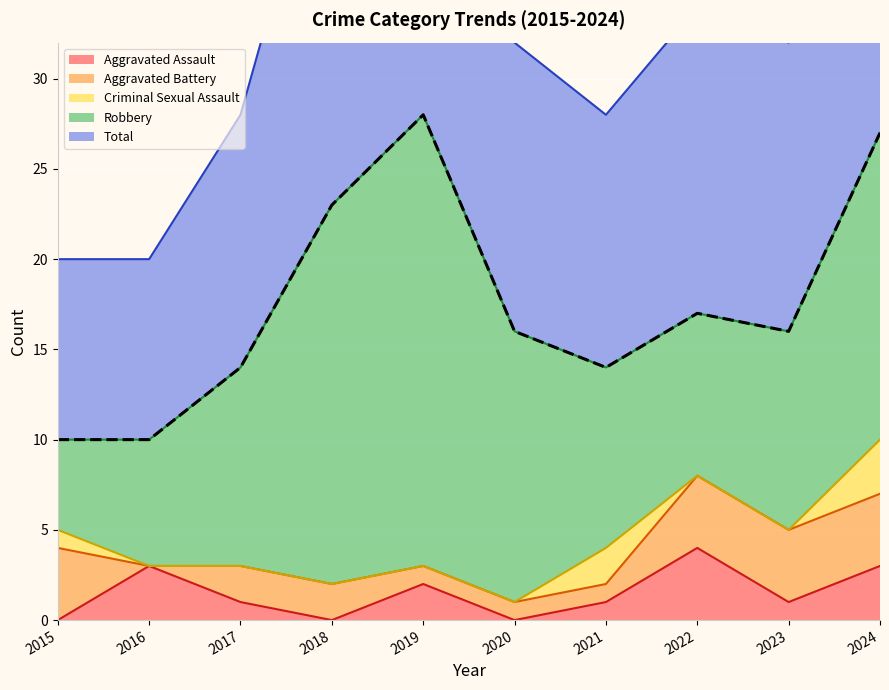

What is the approximate value of Robbery at 2019, to the nearest 10?

20